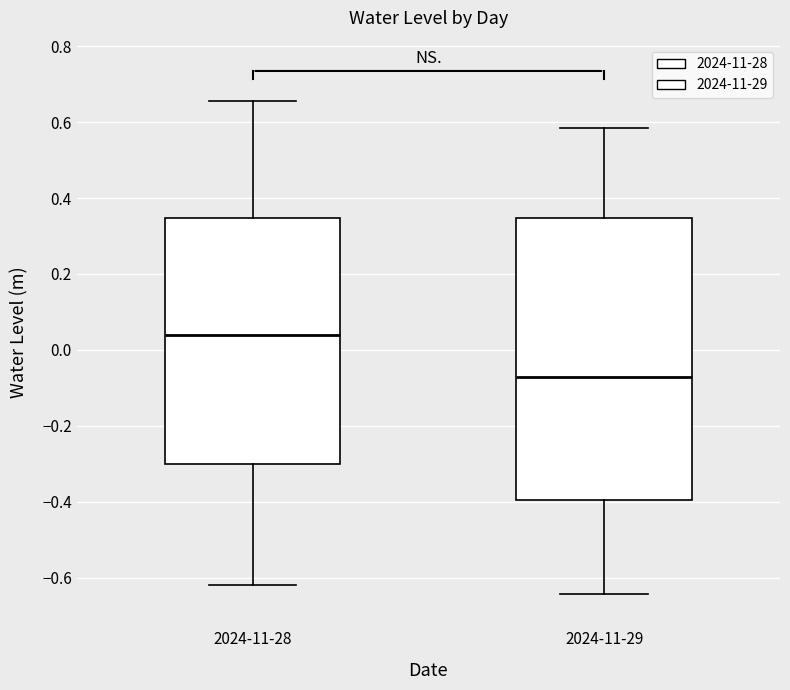

Which box is the tallest, from its lower edge to its upper edge?

2024-11-29